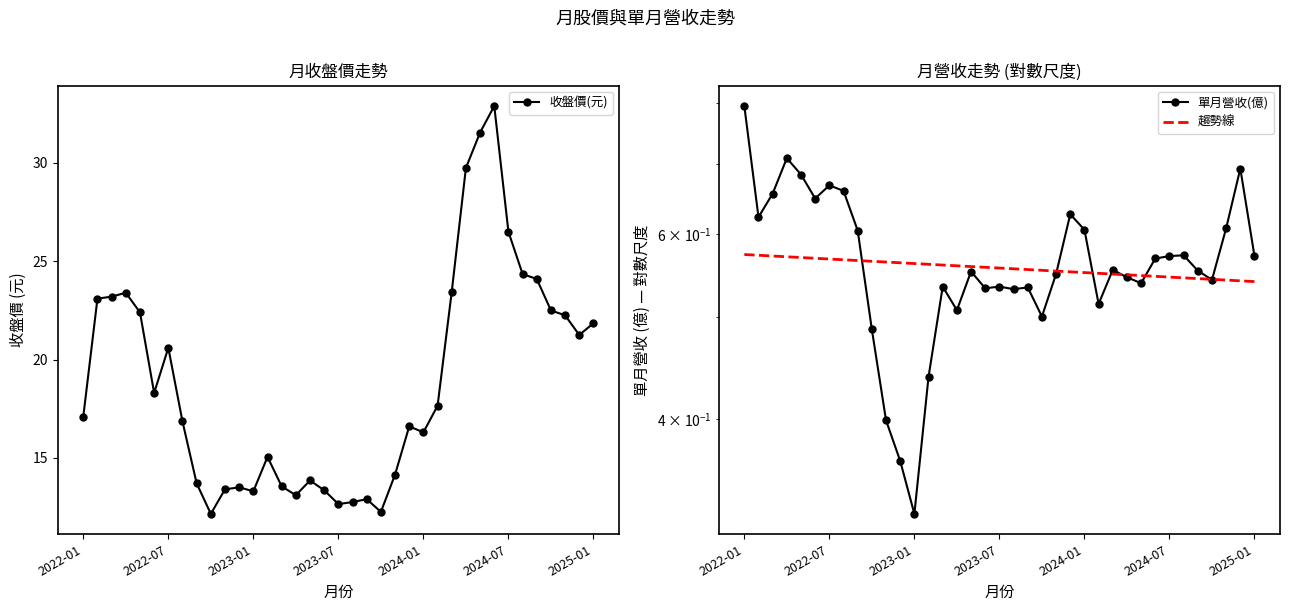

What is the minimum value for 收盤價(元)?

12.2